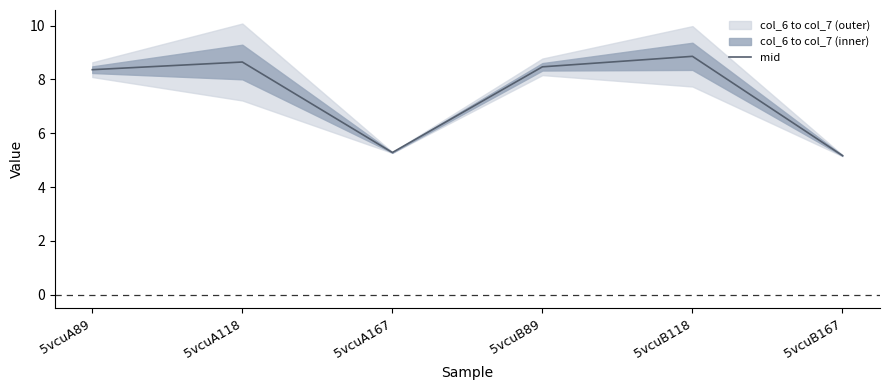

Which label corresponds to the smallest value in the chart?

5vcuB167